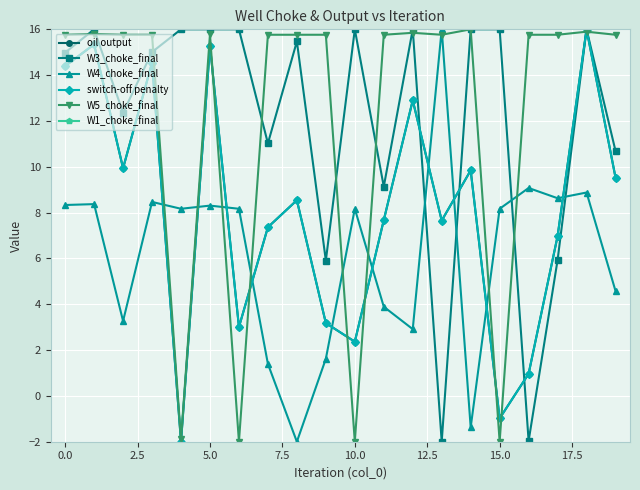

What is the highest value of the oil output series?

16.0